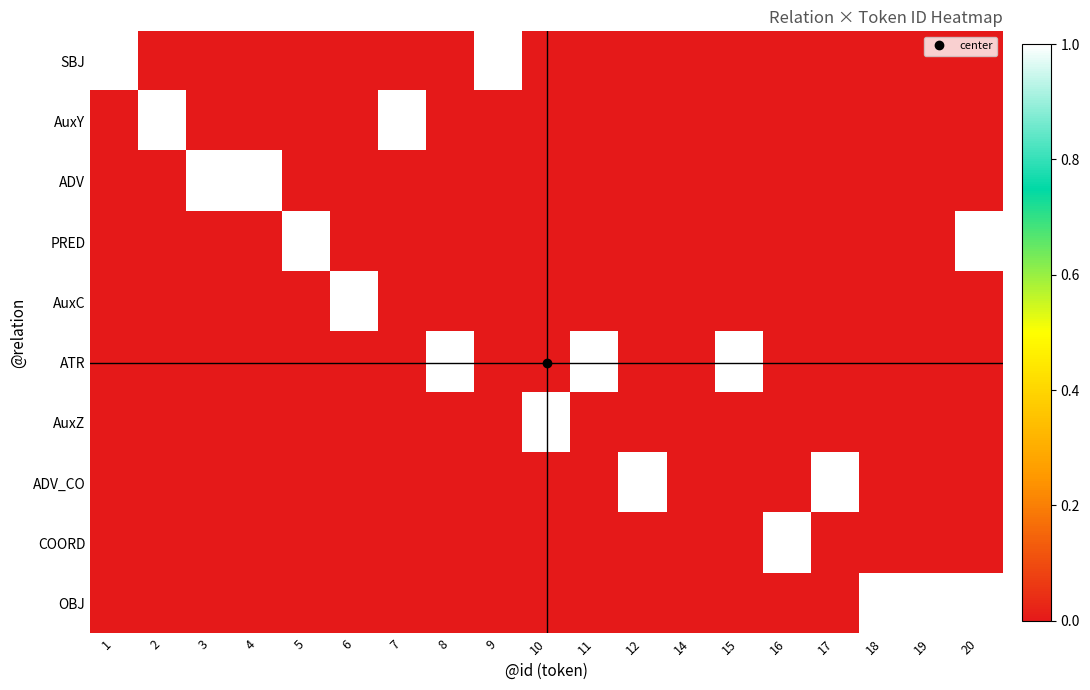

What is the total value across all series at 18?

1